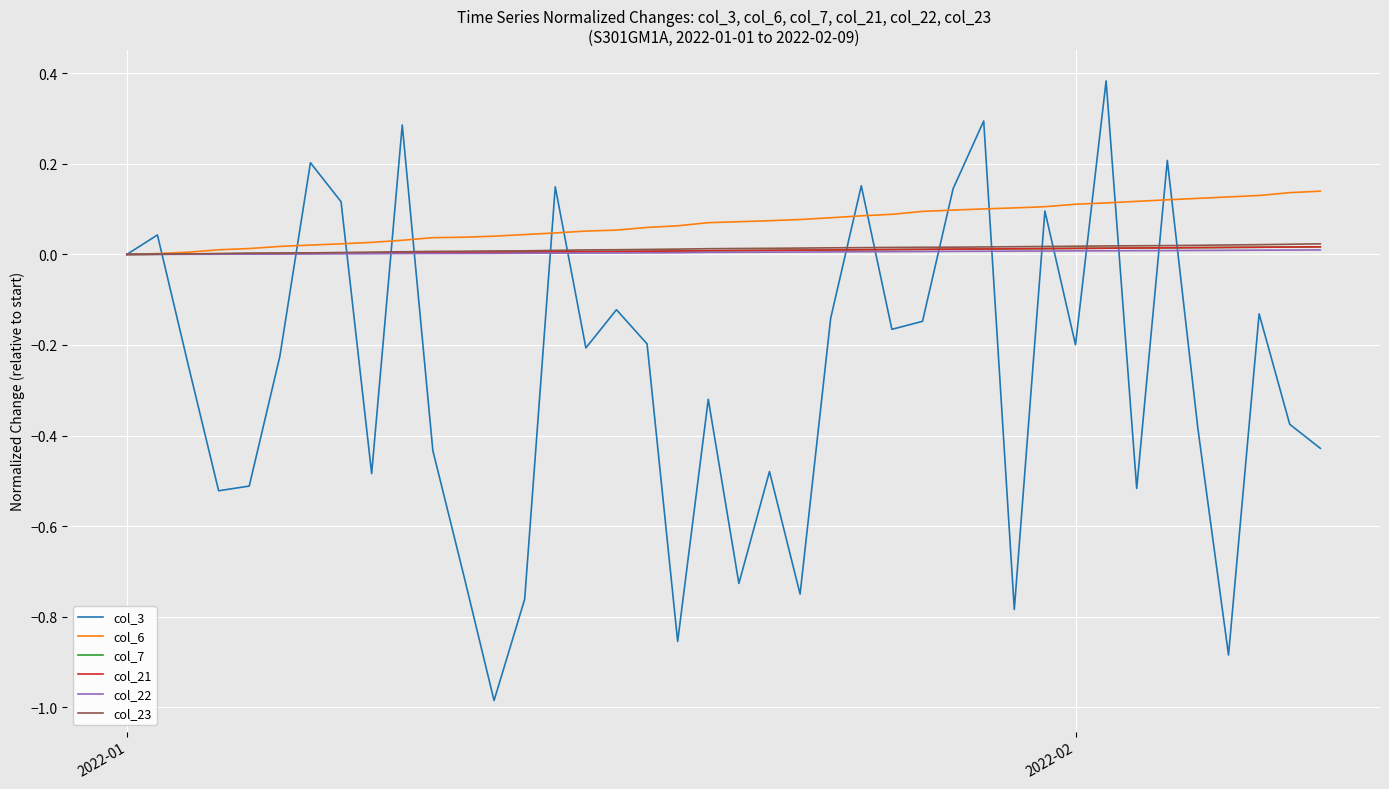

What is the minimum value shown in the chart?

-1.0